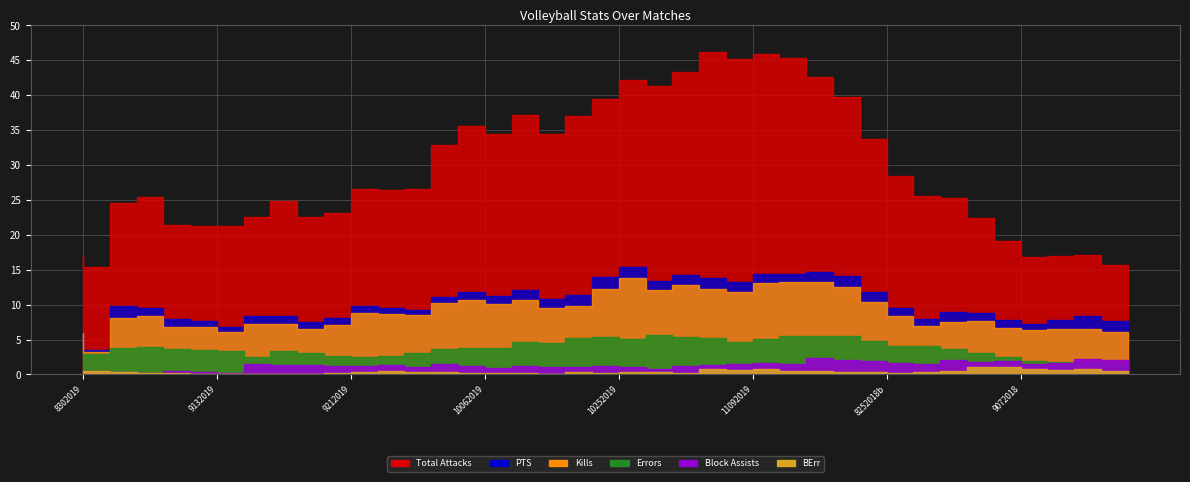

What is the approximate value of PTS at 10?

8.2